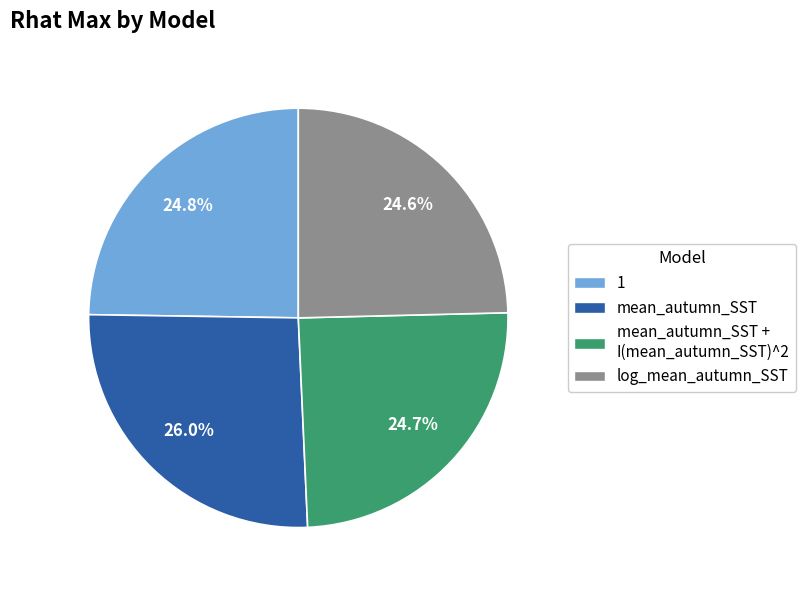

Does any single category account for the majority?

No